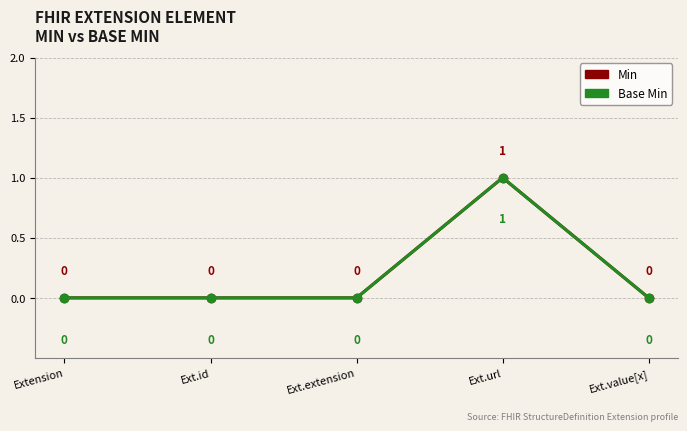

Rank the series by their maximum value, from highest to lowest.

Min, Base Min